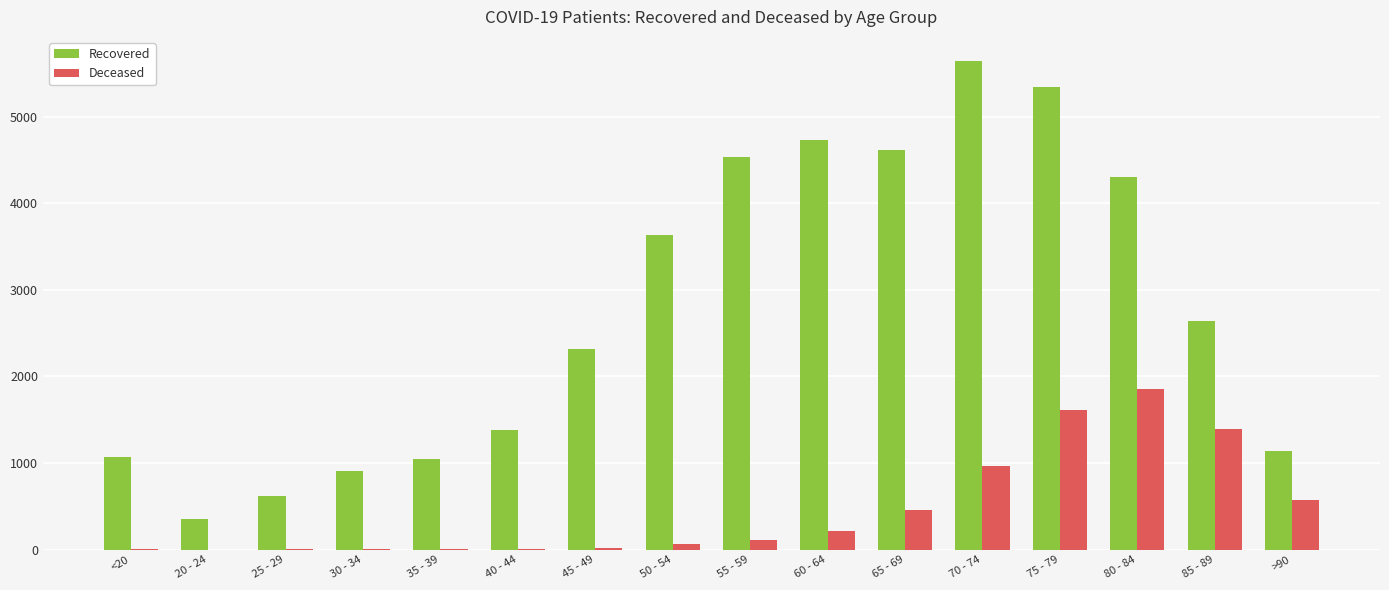

The value of Deceased at 85 - 89 is 530. True or false?

False